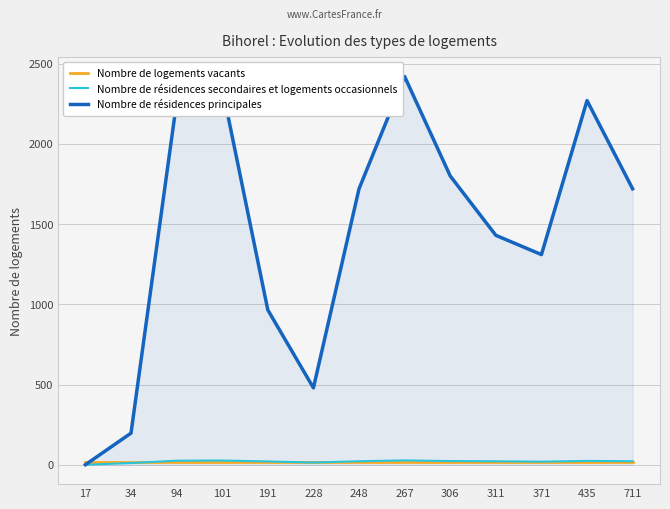

Which series has the widest spread of values?

Nombre de résidences principales